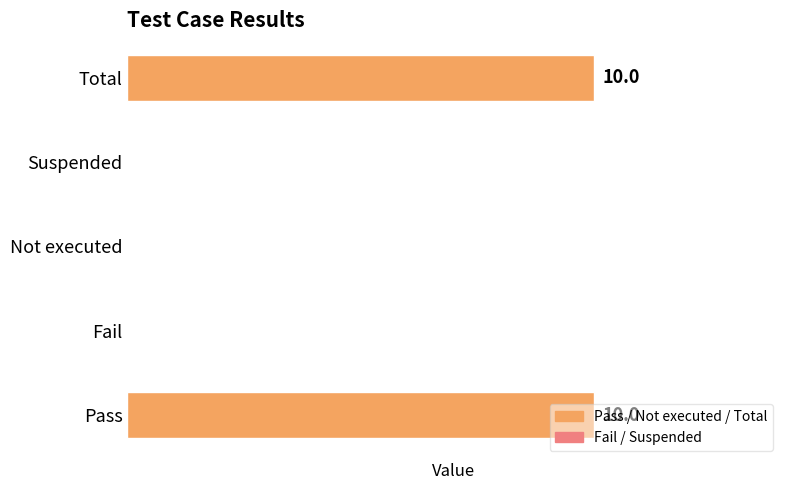

What is the maximum value shown in the chart?

10